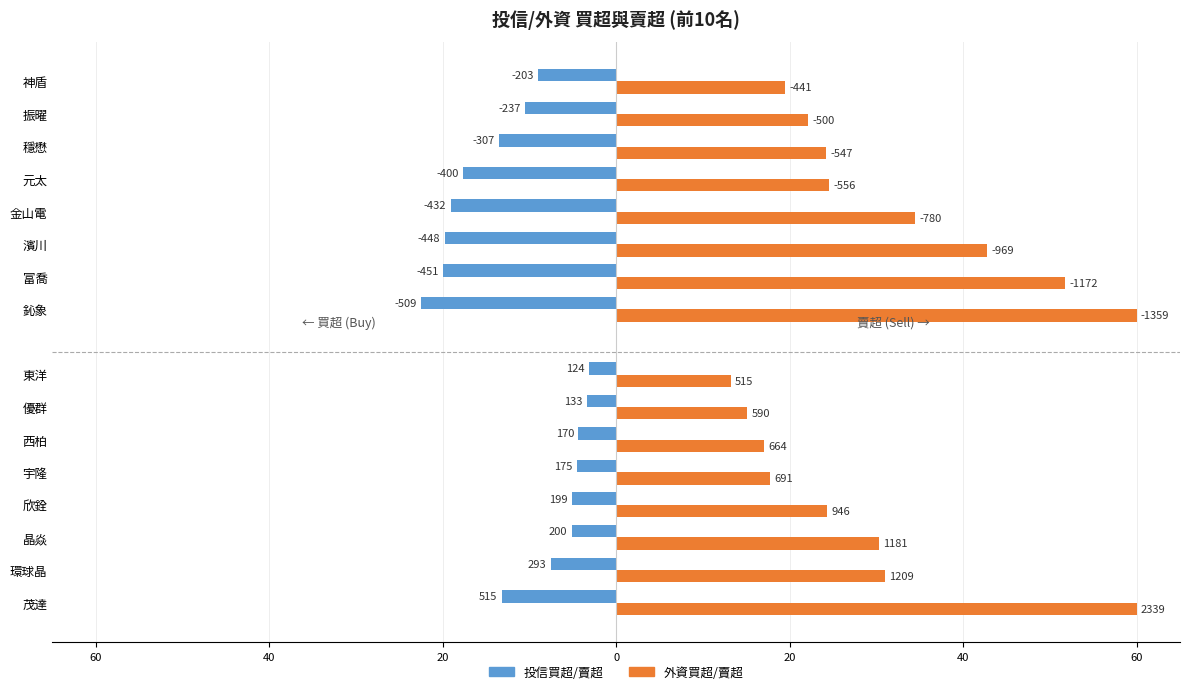

How many bars are there in each group?

2